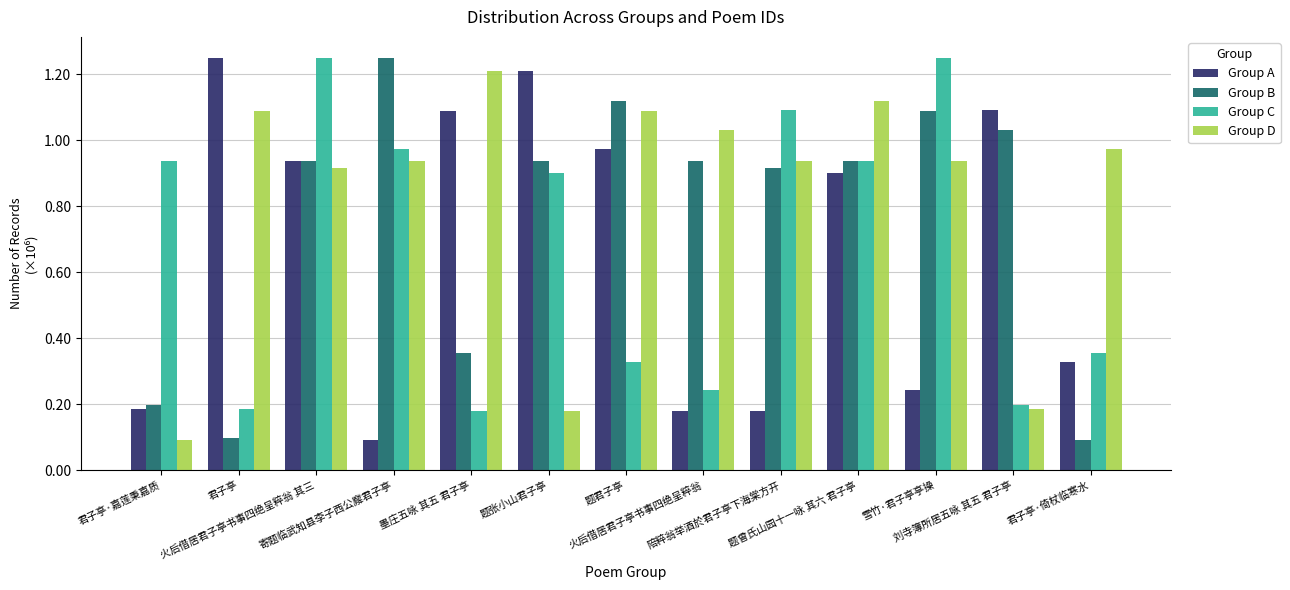

Does the chart contain any negative values?

No